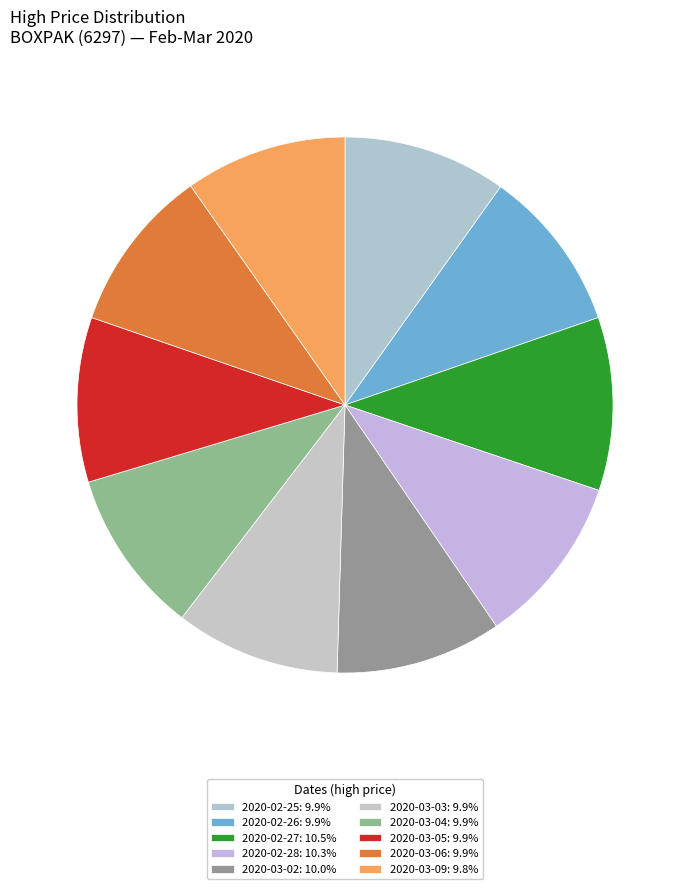

Count the number of slices in the pie.

10